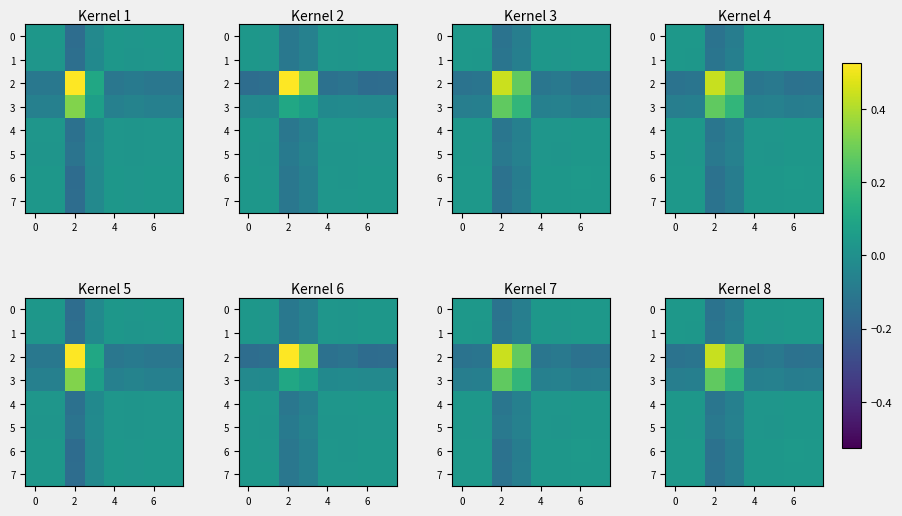

Count the 4 values in the range 0 to 1.

6